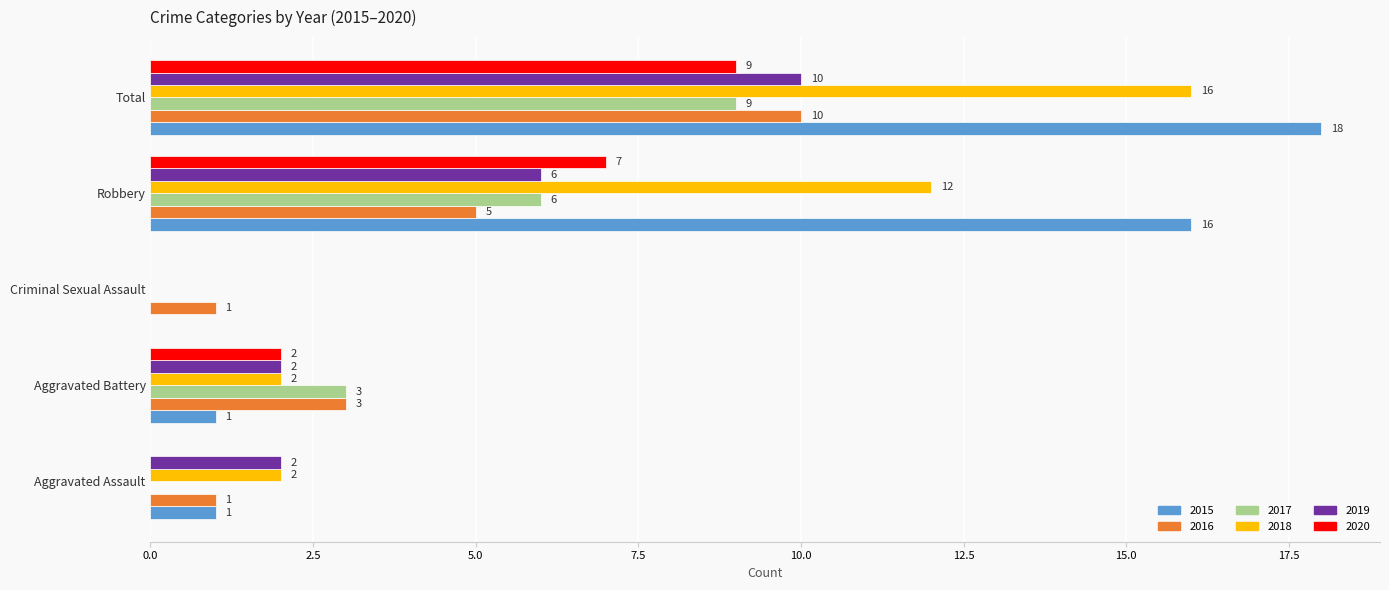

At which label is 2017 closest to 4?

Aggravated Battery